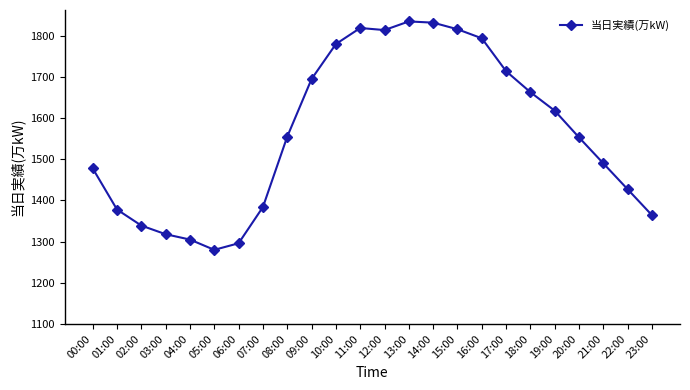

What is the difference between the maximum and minimum values?

555